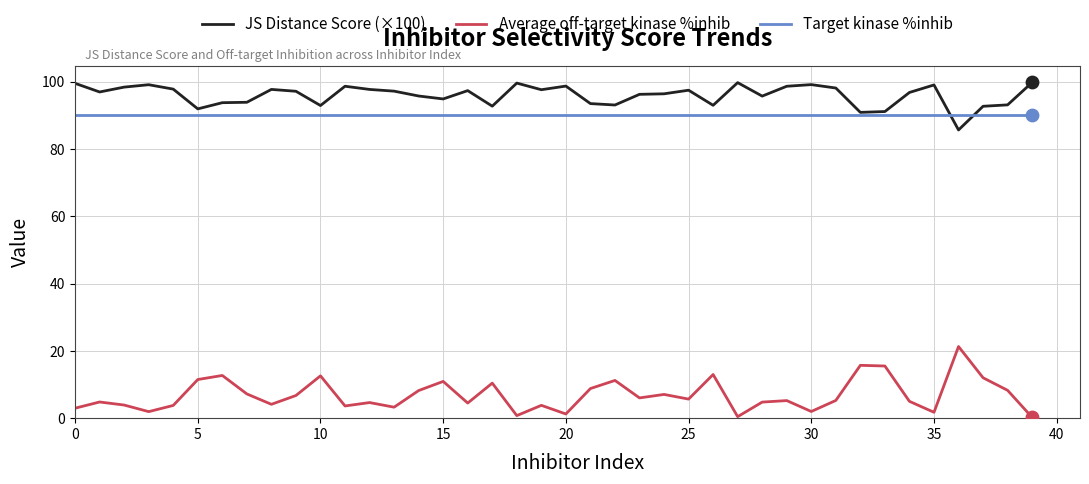

Which series has the widest spread of values?

Average off-target kinase %inhib